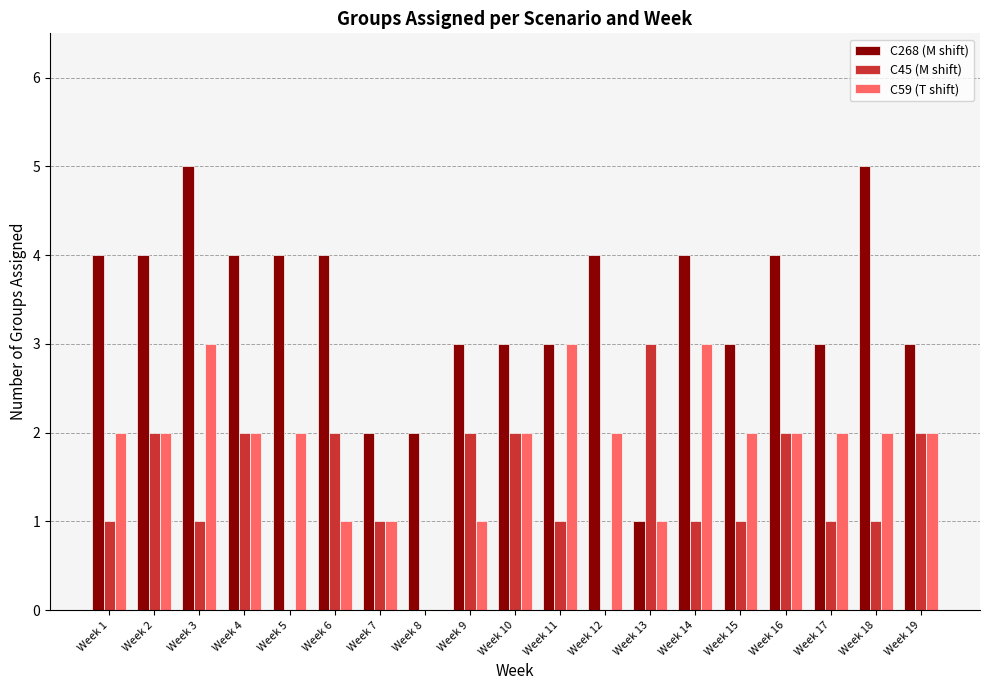

True or false: C45 (M shift) has a value of 2 at Week 19.

True